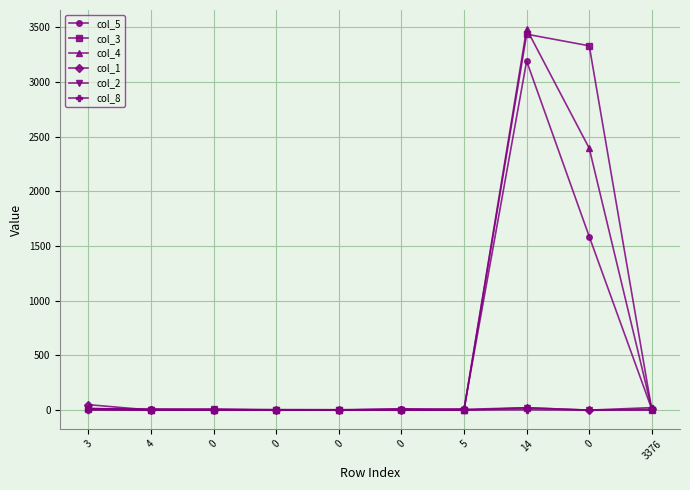

In col_2, how many points are lower than both neighbors (excluding endpoints)?

3